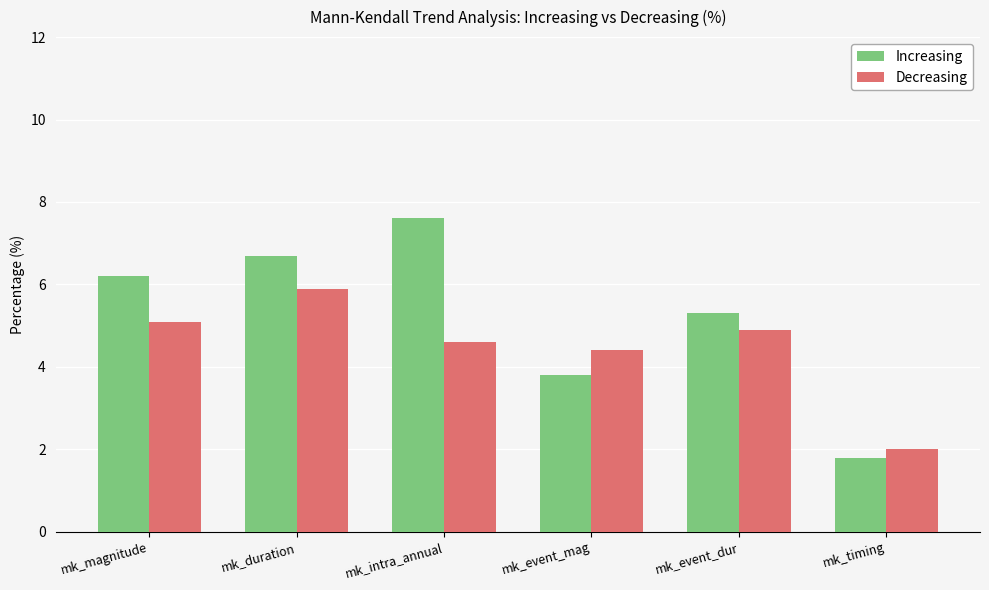

Which series has the widest spread of values?

Increasing